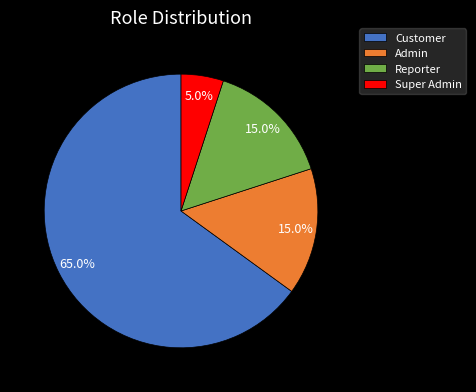

What is the smallest slice in the pie chart?

Super Admin